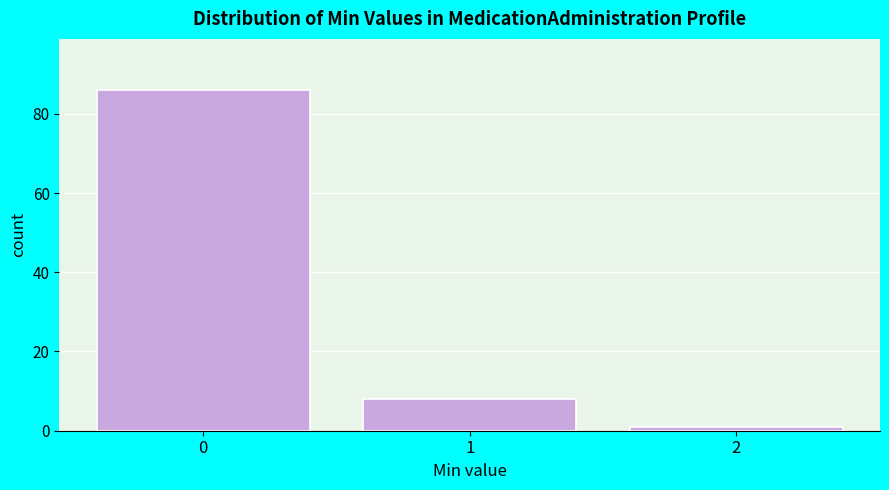

Reading left to right, what are all the values shown in this chart?

86	8	1